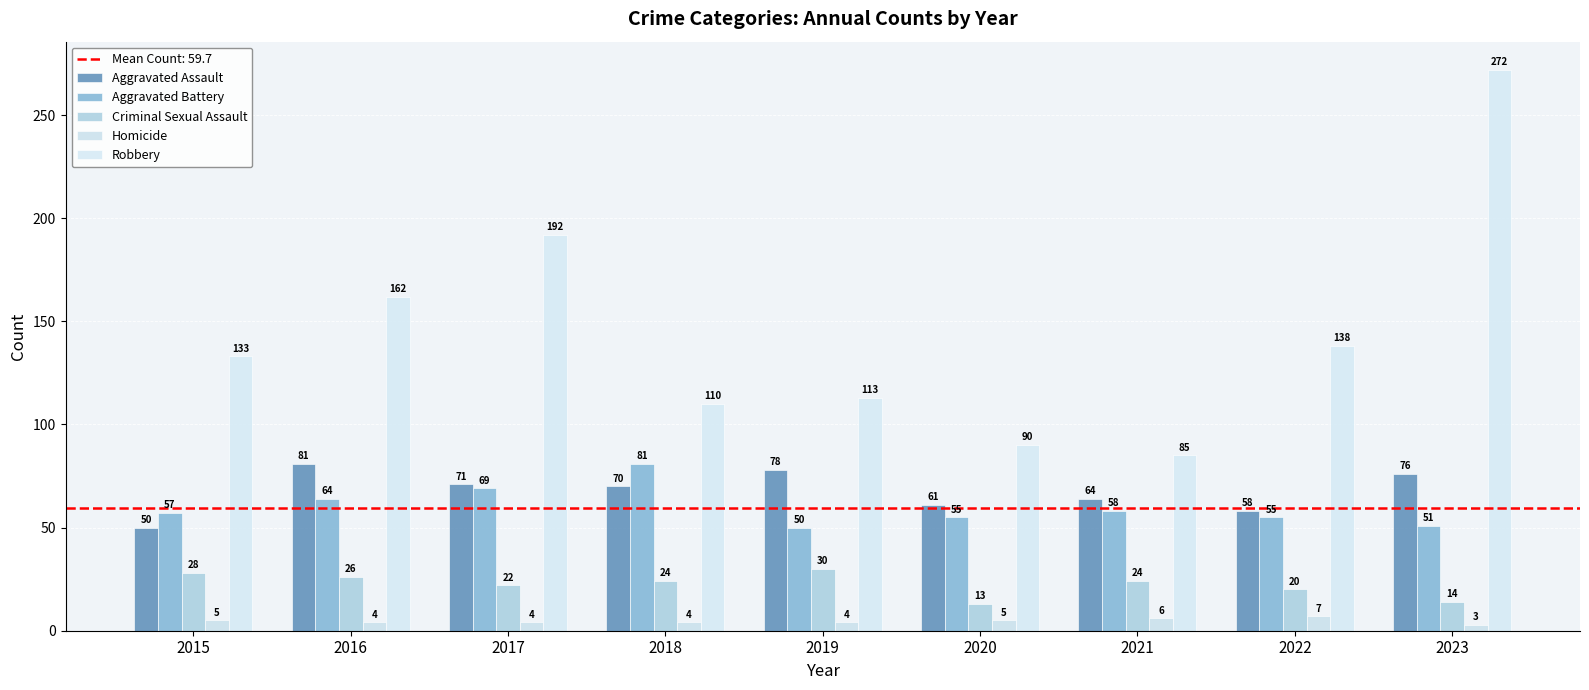

What is the average value of the Aggravated Battery series?

60